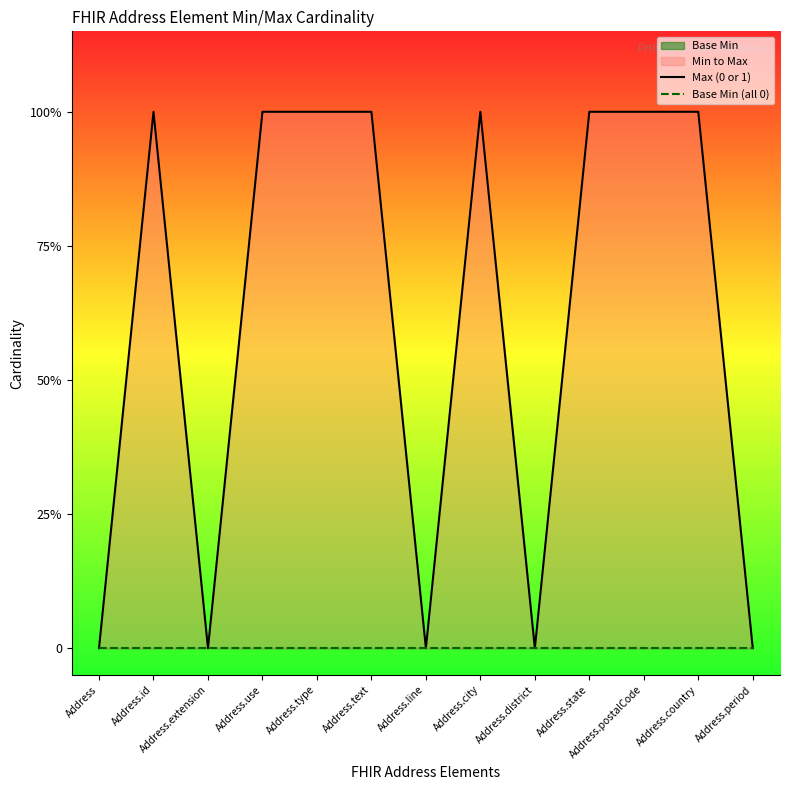

The value of Max (0 or 1) at Address.type is 1. True or false?

True